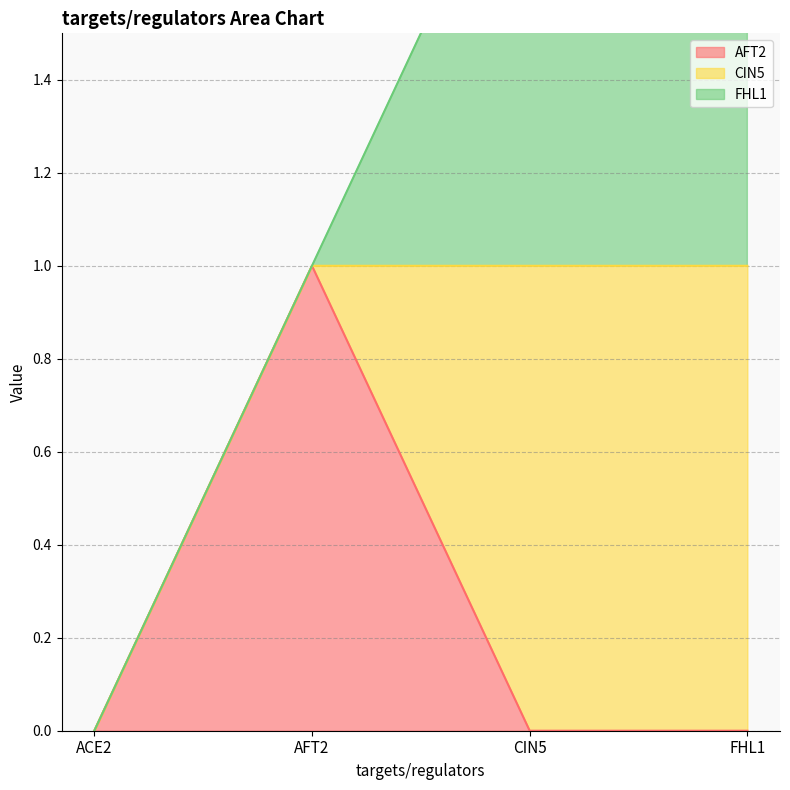

Is it true that CIN5 equals 1 at AFT2?

False